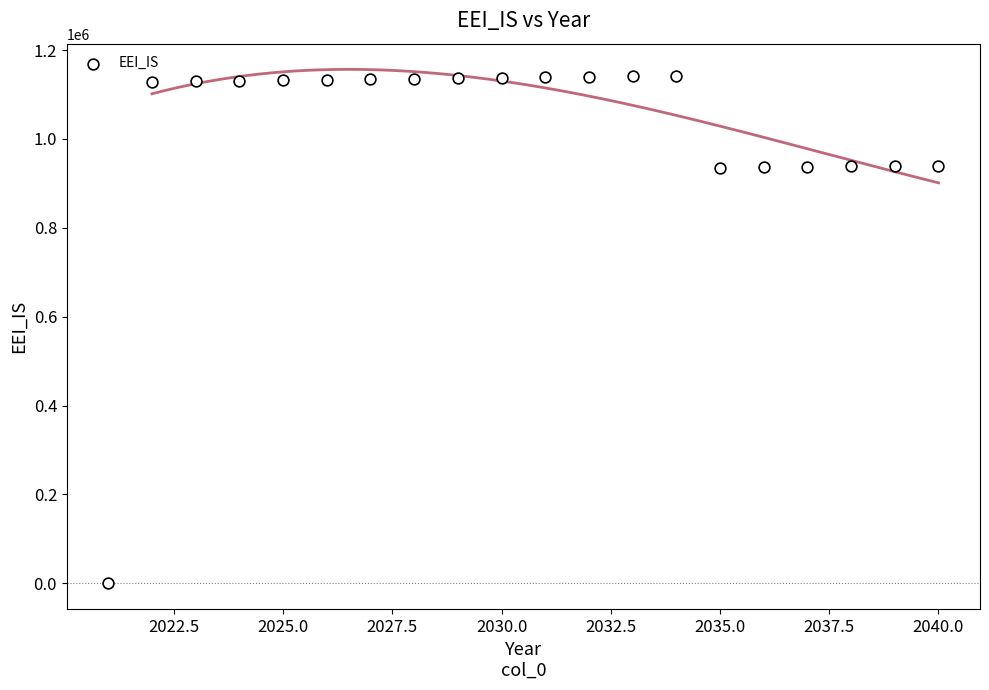

What is the range of Y values (max minus min)?

1141997.6